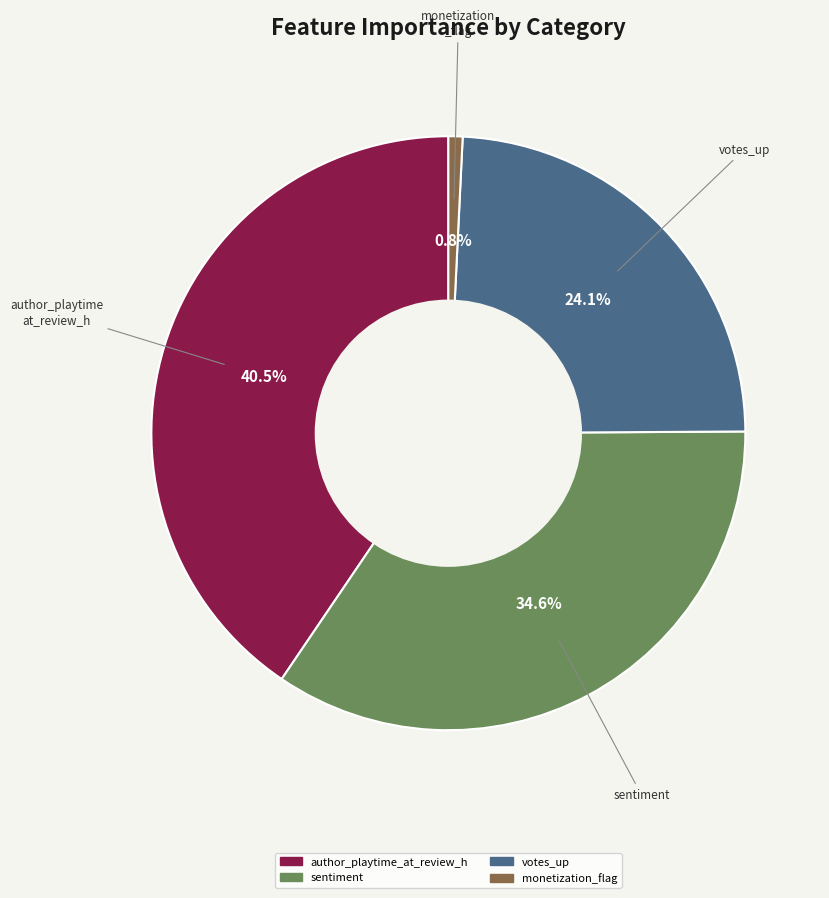

Is the sum of votes_up and sentiment greater than half?

Yes